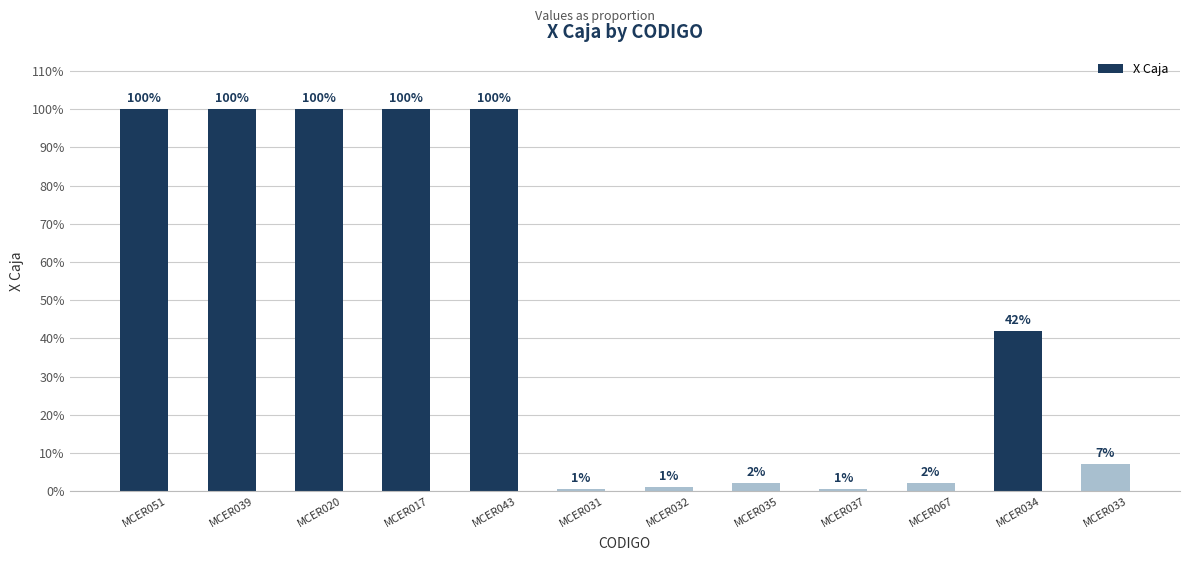

Is it true that the value at MCER034 is 0.1?

False